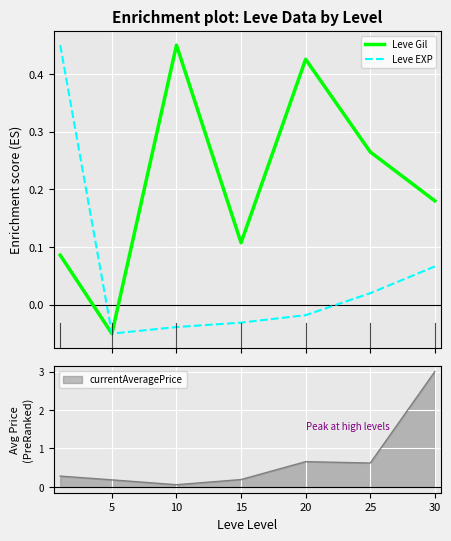

Is the value of Leve EXP at 5 greater than the value of Leve Gil at 10?

No